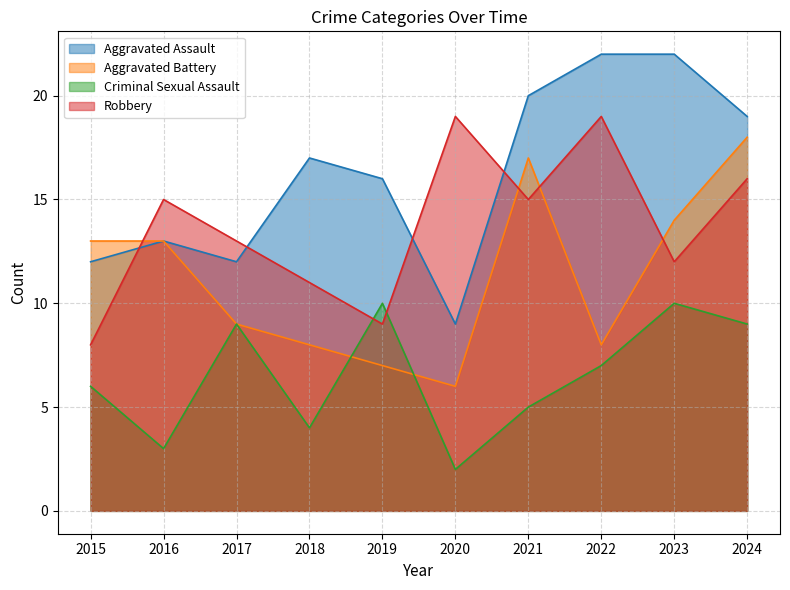

Reading left to right, what are all the values shown in this chart?

Aggravated Assault: 2015=12	2016=13	2017=12	2018=17	2019=16	2020=9	2021=20	2022=22	2023=22	2024=19
Aggravated Battery: 2015=13	2016=13	2017=9	2018=8	2019=7	2020=6	2021=17	2022=8	2023=14	2024=18
Criminal Sexual Assault: 2015=6	2016=3	2017=9	2018=4	2019=10	2020=2	2021=5	2022=7	2023=10	2024=9
Robbery: 2015=8	2016=15	2017=13	2018=11	2019=9	2020=19	2021=15	2022=19	2023=12	2024=16